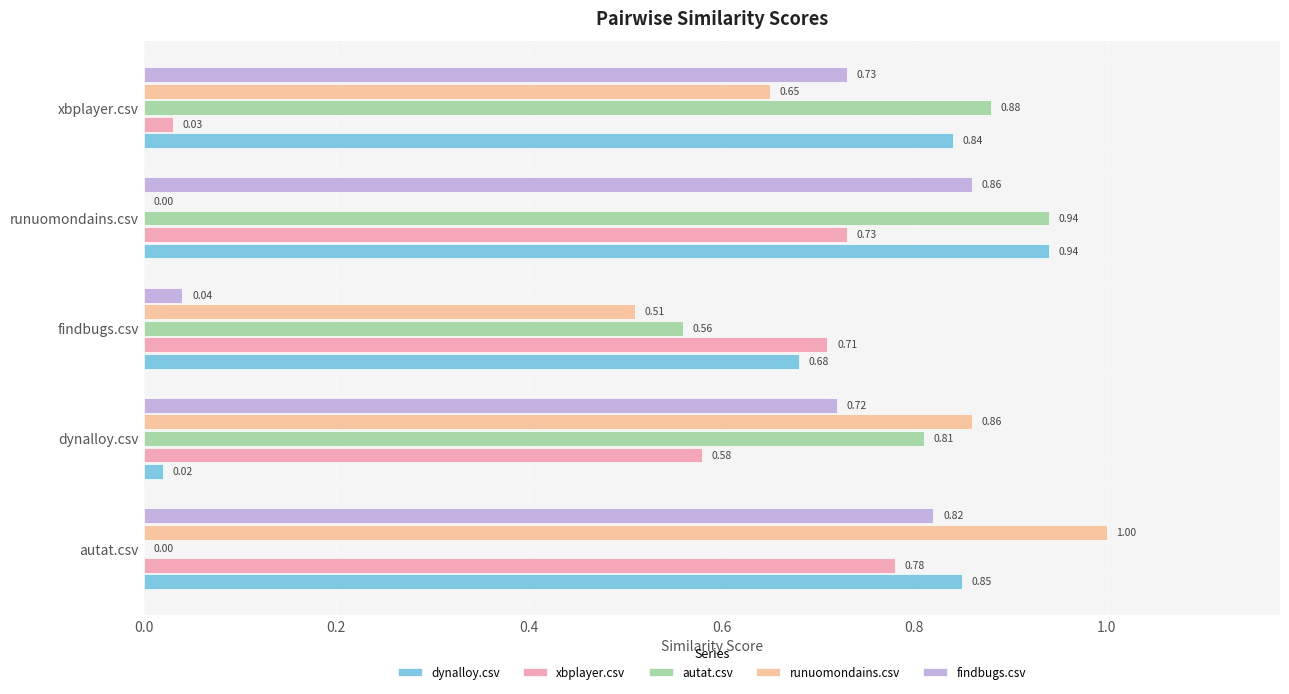

What is the difference between the second highest and second lowest values in the dynalloy.csv series?

0.2